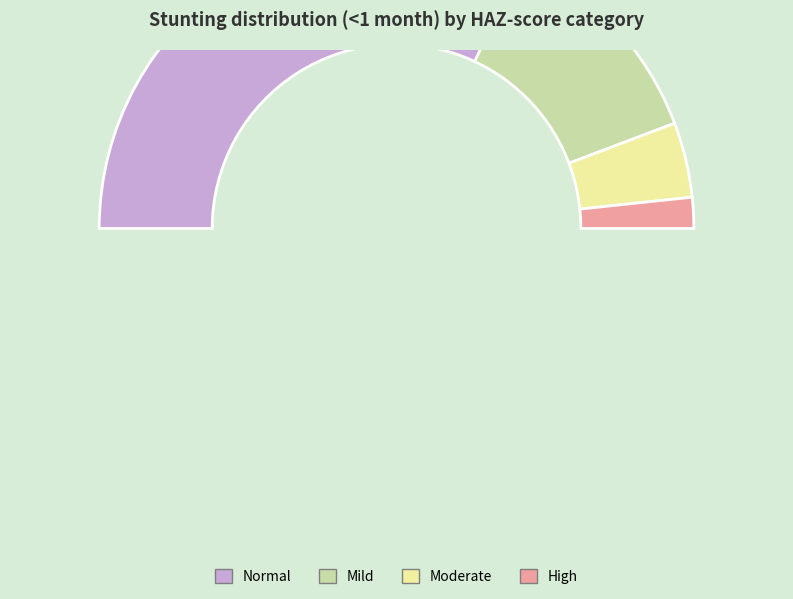

What is the total percentage of Normal (HAZ-score > -1) and High (HAZ-score < -3)?

67.3%